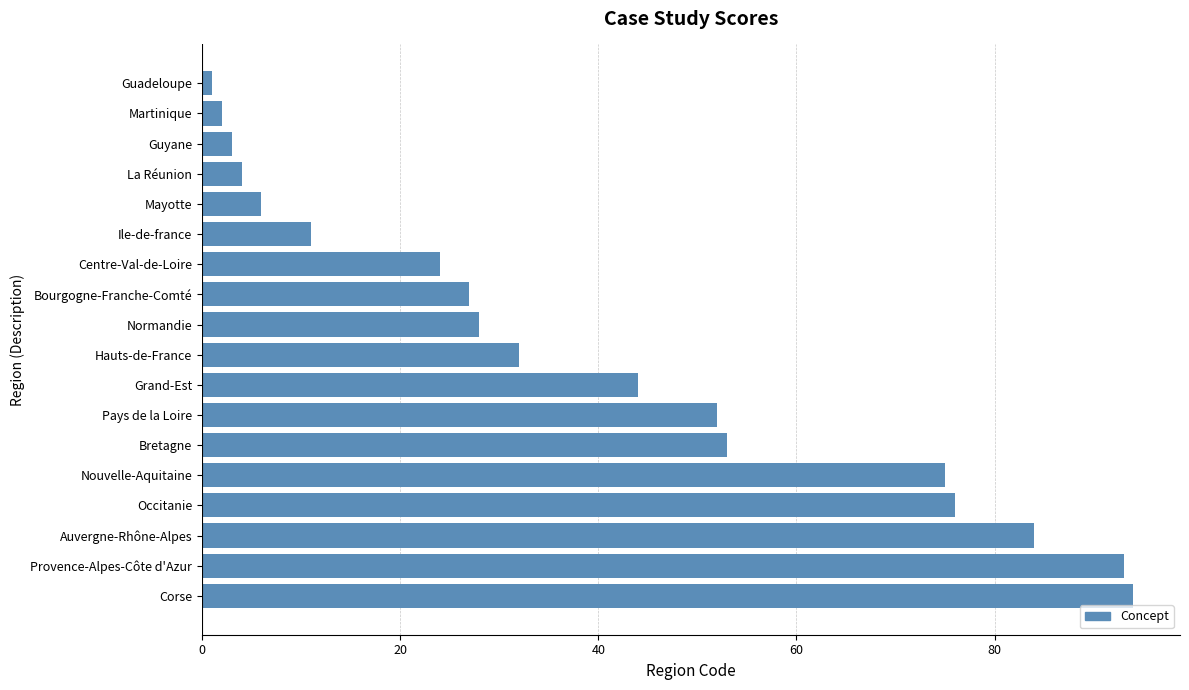

Reading top to bottom, what are all the values shown in this chart?

1	2	3	4	6	11	24	27	28	32	44	52	53	75	76	84	93	94